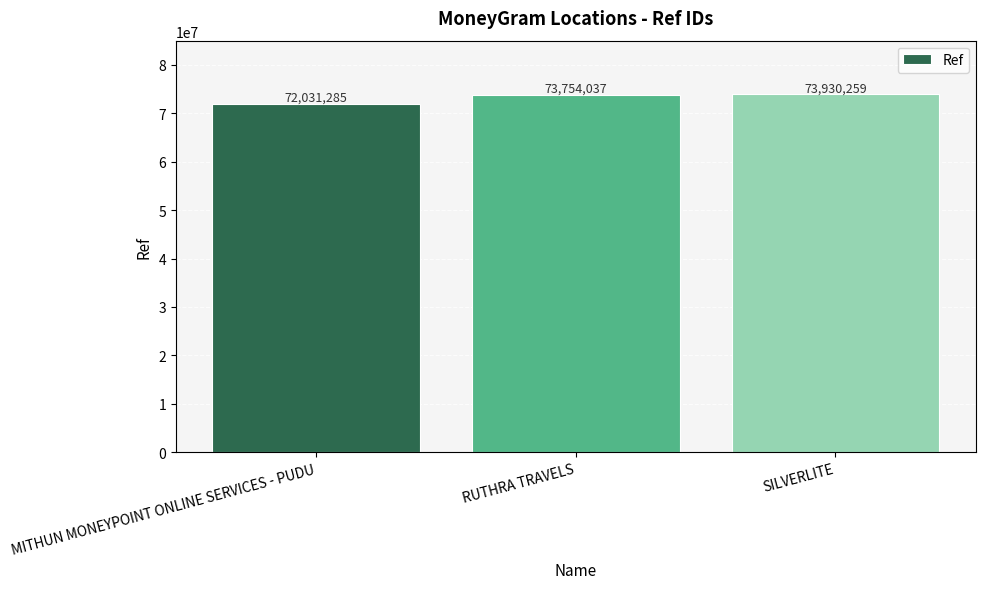

Rank the categories by value from lowest to highest.

MITHUN MONEYPOINT ONLINE SERVICES - PUDU, RUTHRA TRAVELS, SILVERLITE